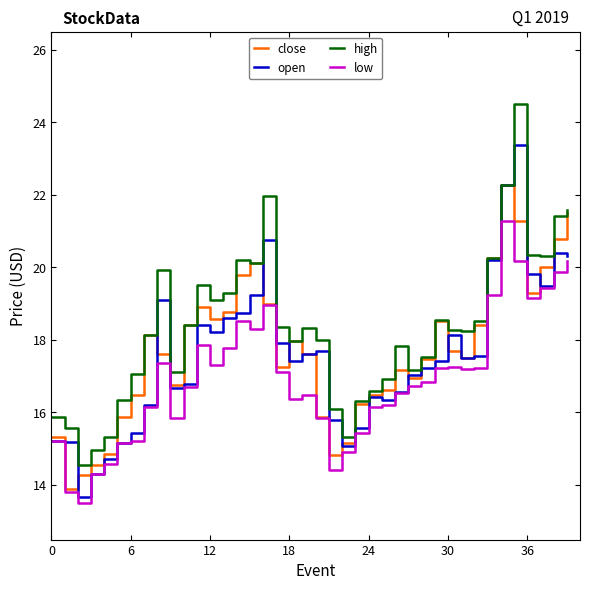

Which series has the largest total across all categories?

high